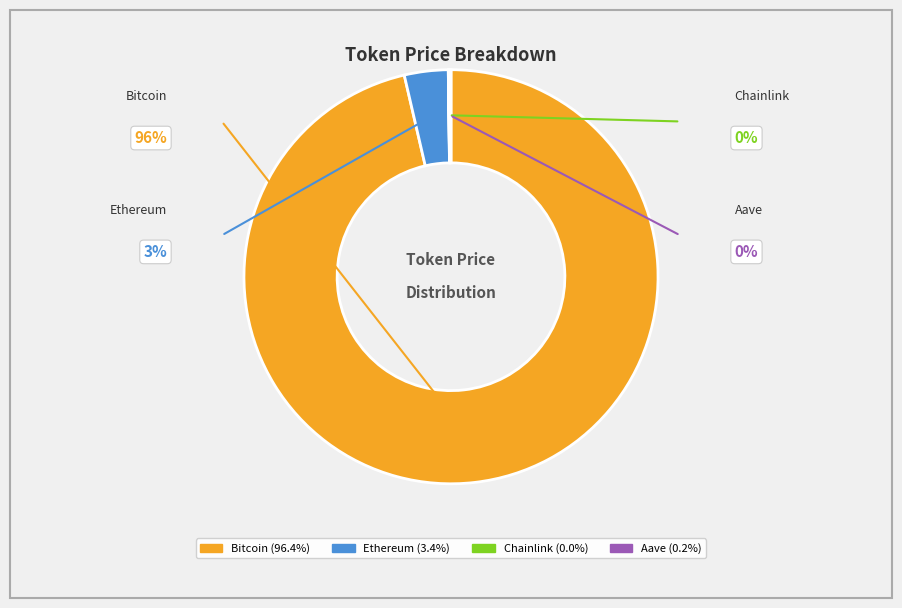

Which slice is the largest?

Bitcoin